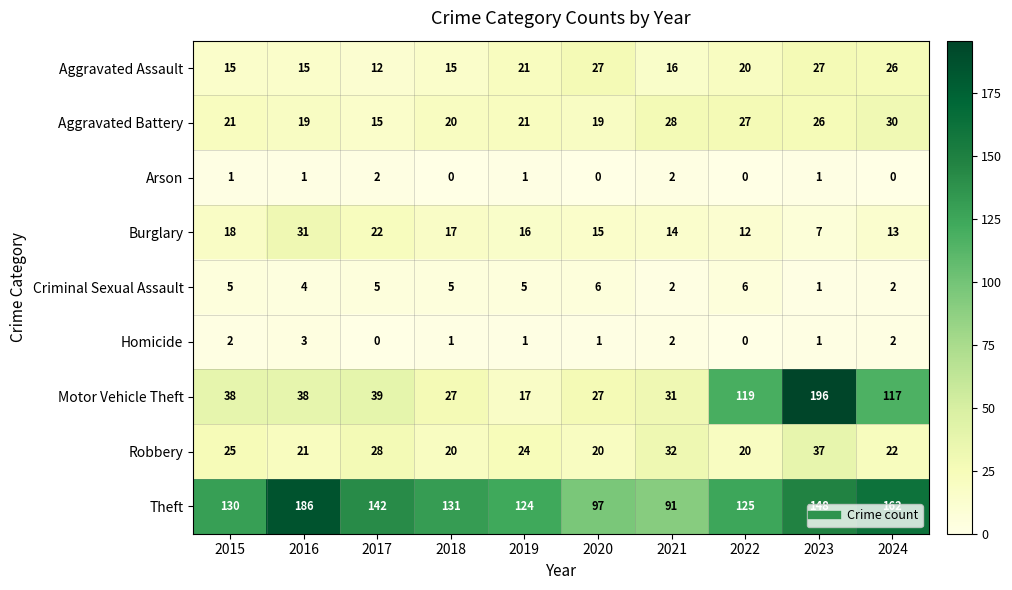

True or false: Theft has a value of 91 at 2021.

True